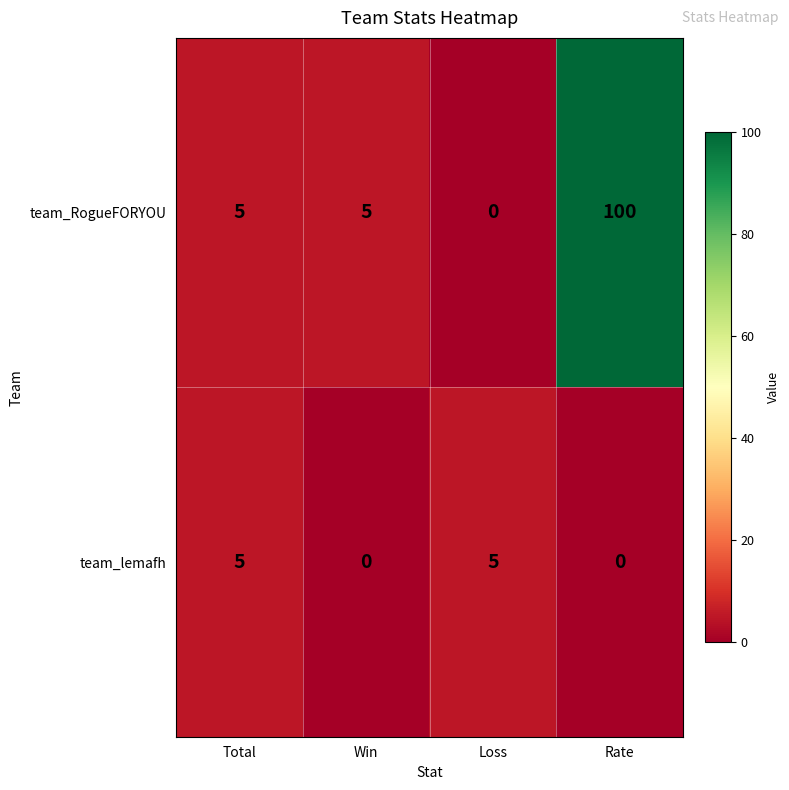

Reading left to right, transcribe all the data shown in this chart.

team_RogueFORYOU: 5	5	0	100
team_lemafh: 5	0	5	0